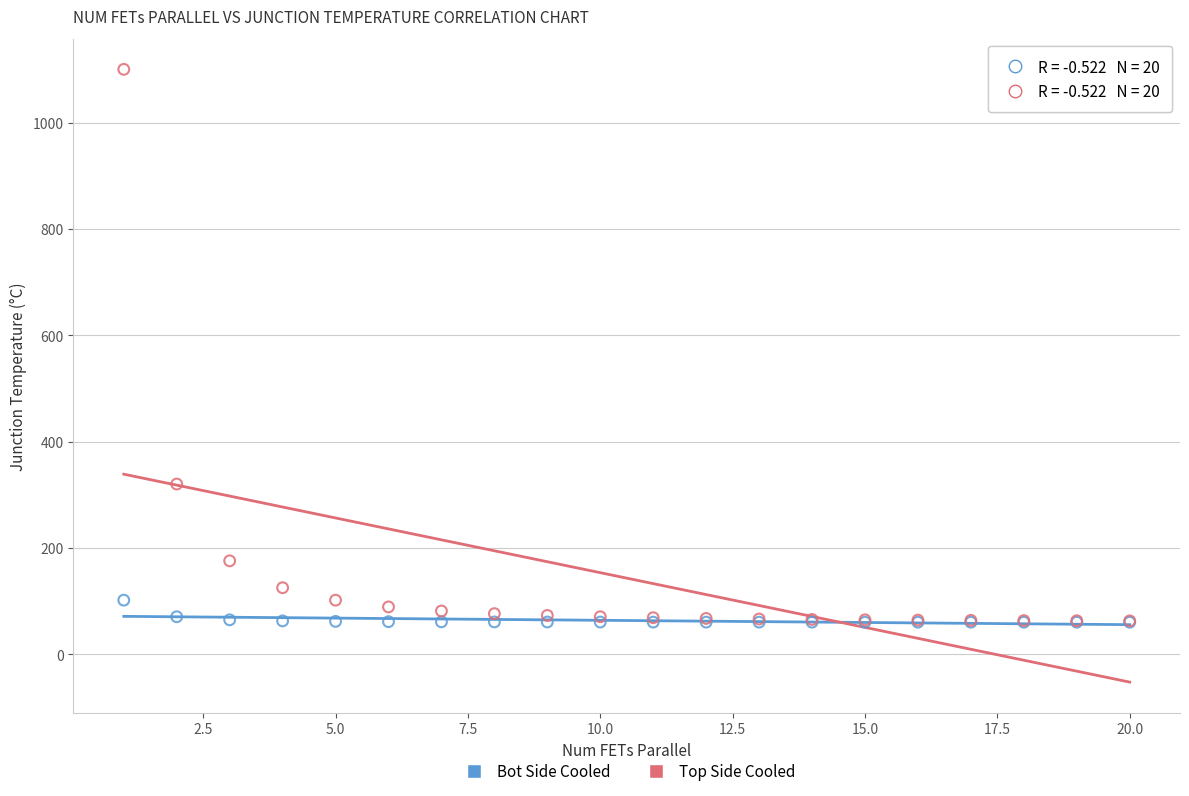

Across all series, what Y value is closest to 580?

320.0